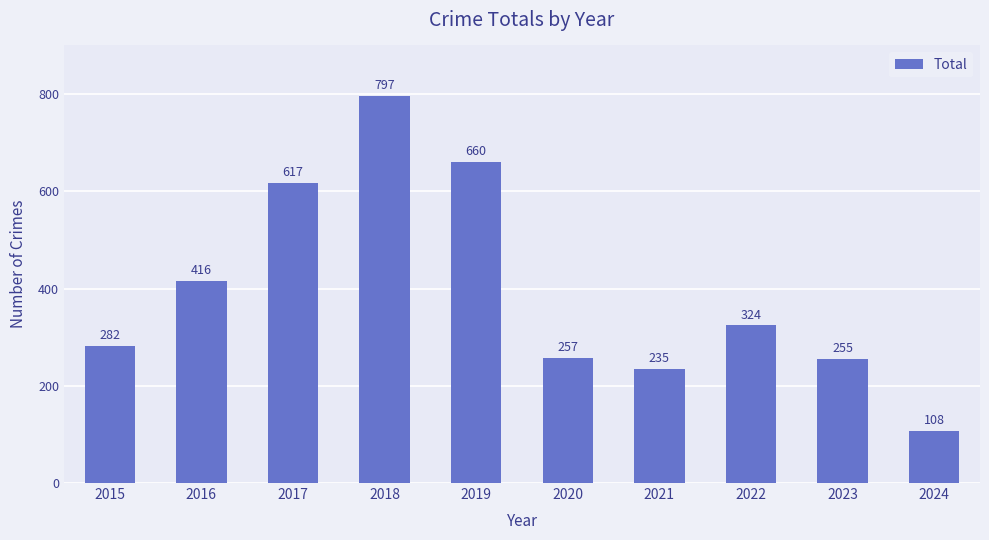

At which category does the chart reach its peak across all series?

2018